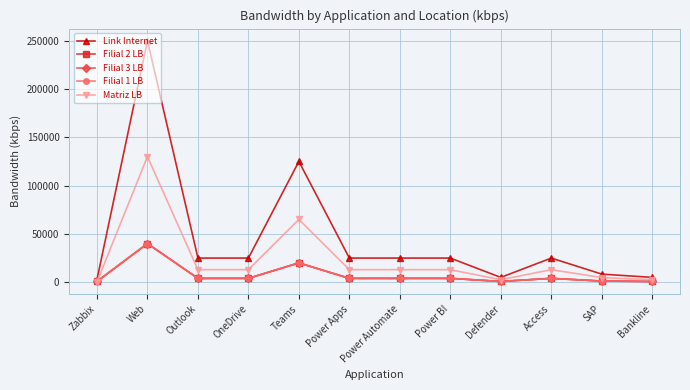

What is the difference between the maximum and minimum values in the Filial 3 LB series?

39200